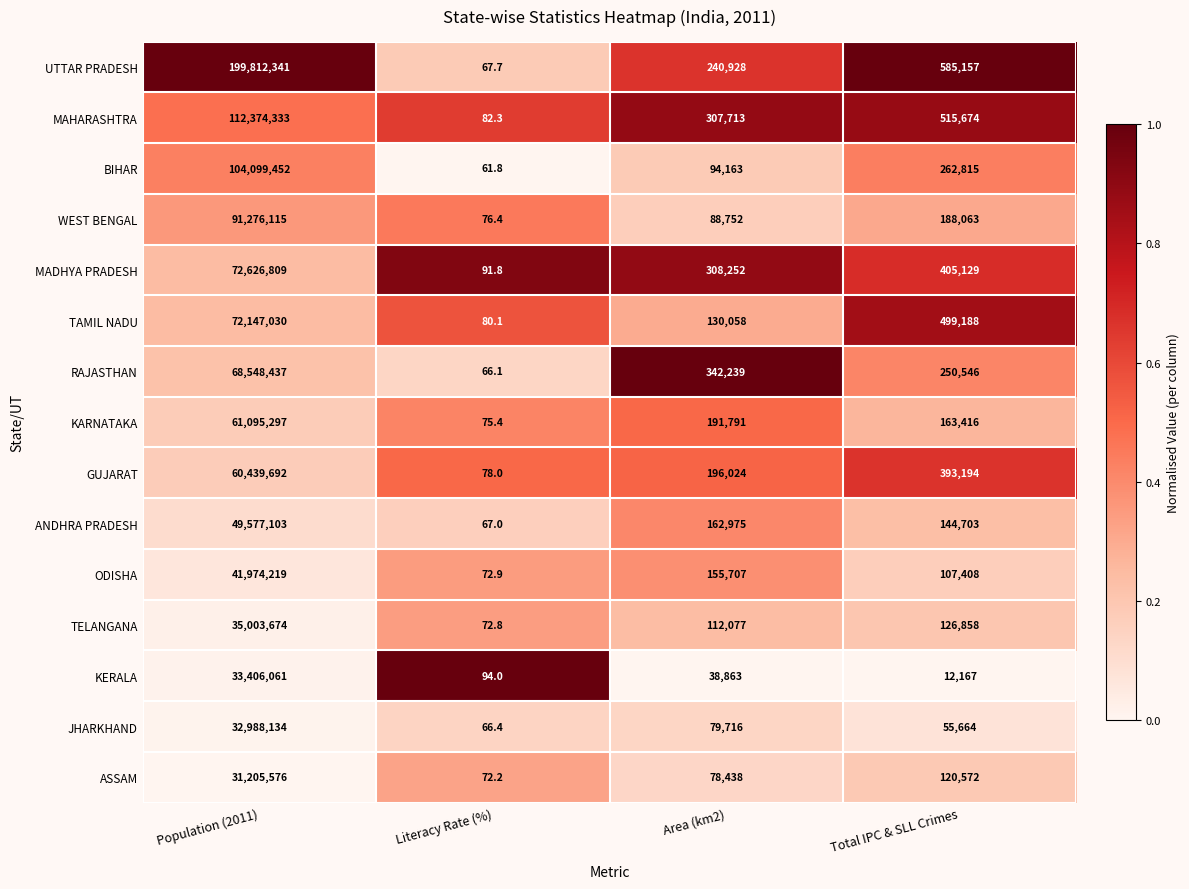

What is the spread (max minus min) of values at Population (2011)?

168606765.0